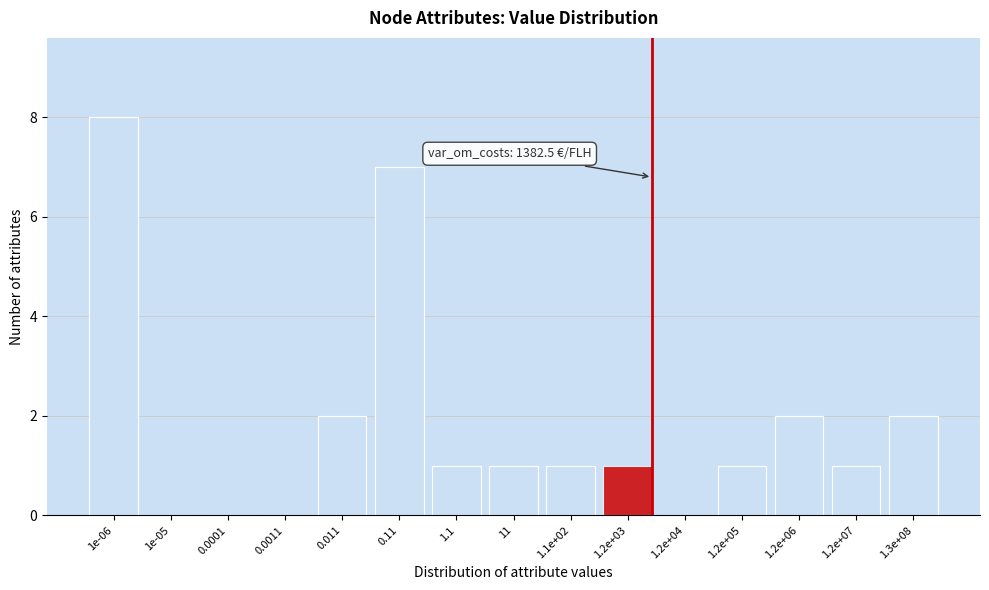

Reading left to right, list all the values displayed in this chart.

1e-06=8	1e-05=0	0.0001=0	0.0011=0	0.011=2	0.11=7	1.1=1	11=1	1.1e+02=1	1.2e+03=1	1.2e+04=0	1.2e+05=1	1.2e+06=2	1.2e+07=1	1.3e+08=2